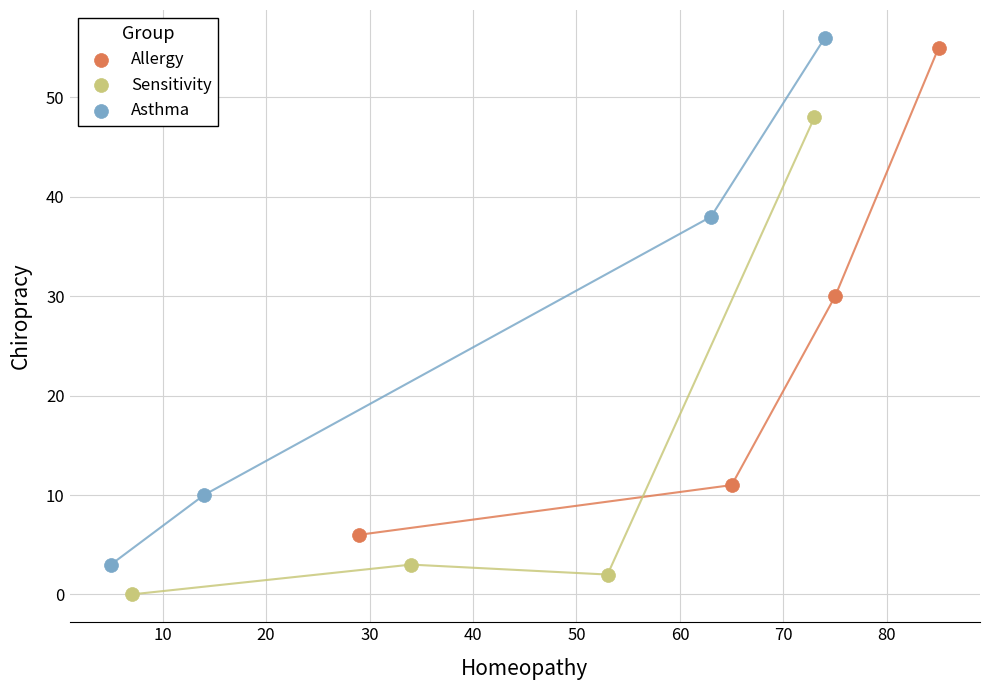

Which series reaches the maximum Y coordinate?

Asthma